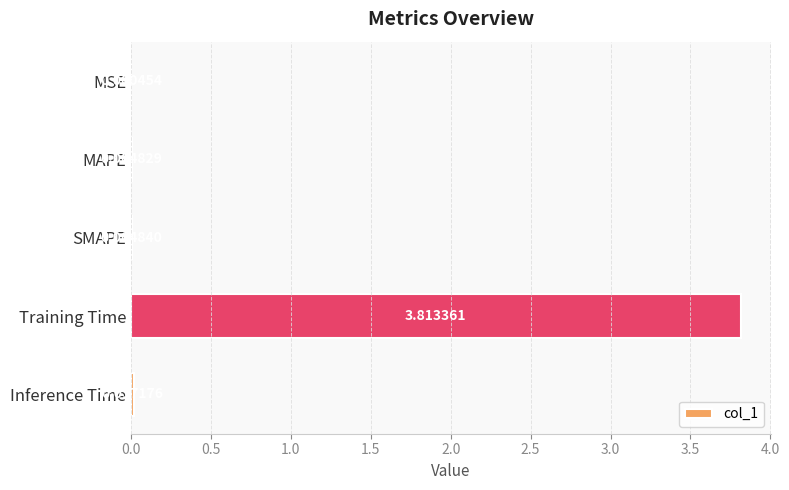

At which label is the value closest to 1?

Inference Time